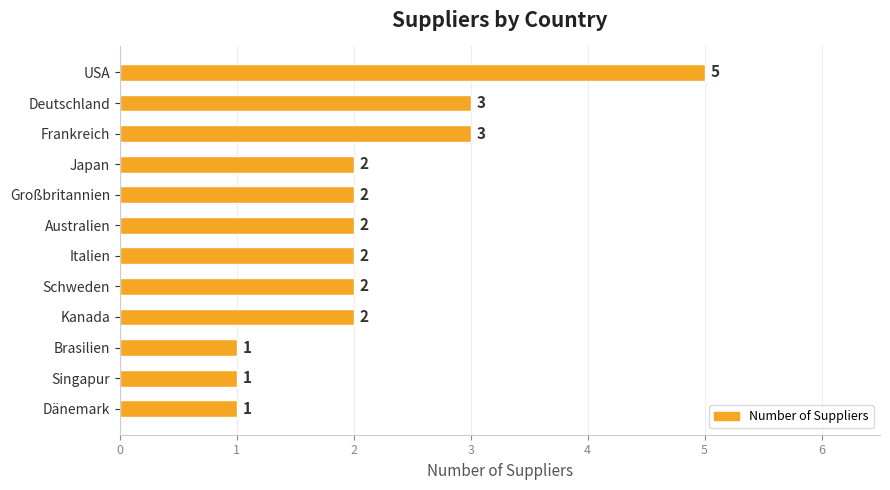

What is the value of the 7th bar from the top?

2